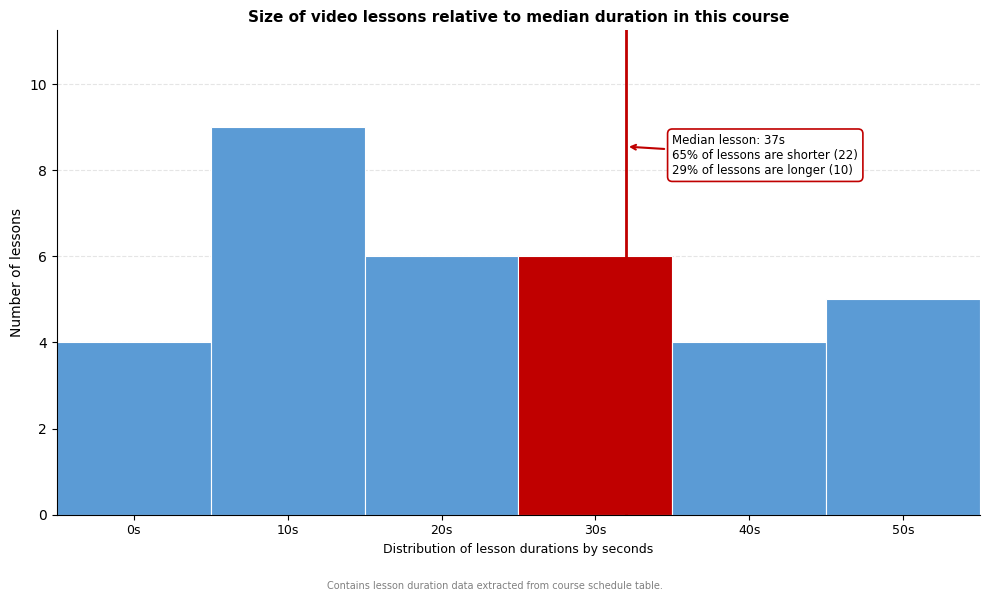

Reading right to left, extract all data points from this chart.

50s=5	40s=4	30s=6	20s=6	10s=9	0s=4